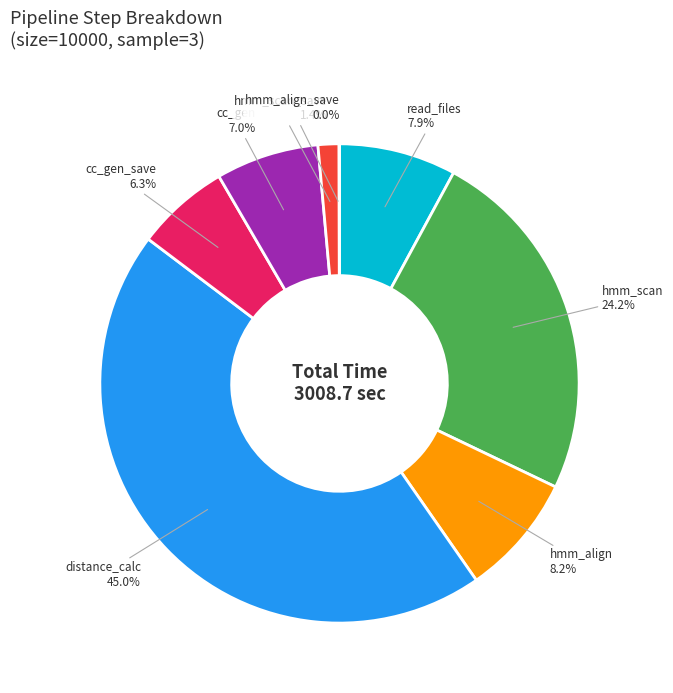

What percentage is NOT represented by distance_calc?

55.0%